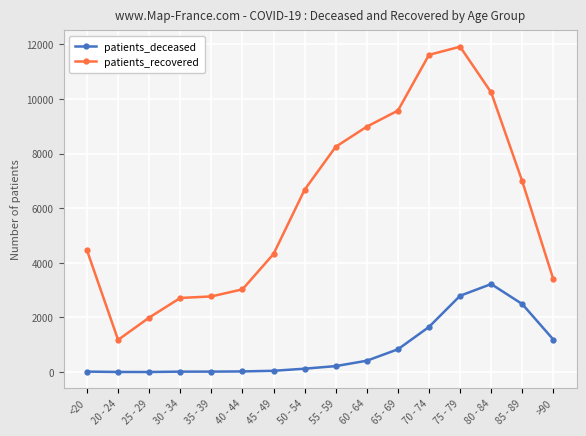

The value of patients_recovered at 20 - 24 is 1179. True or false?

True